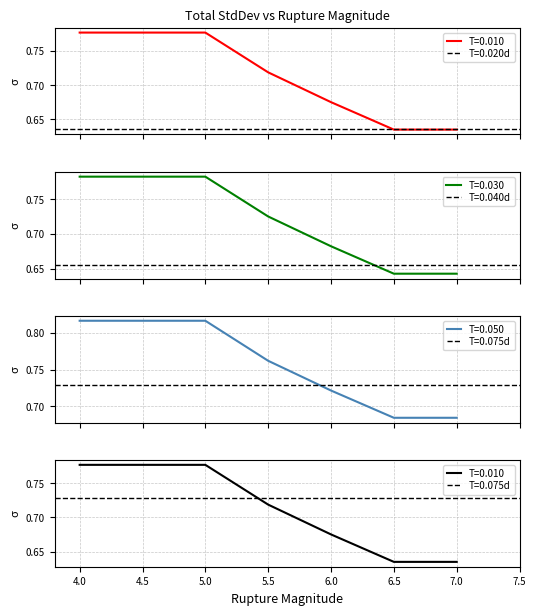

Which category has the lowest value across all series?

6.5